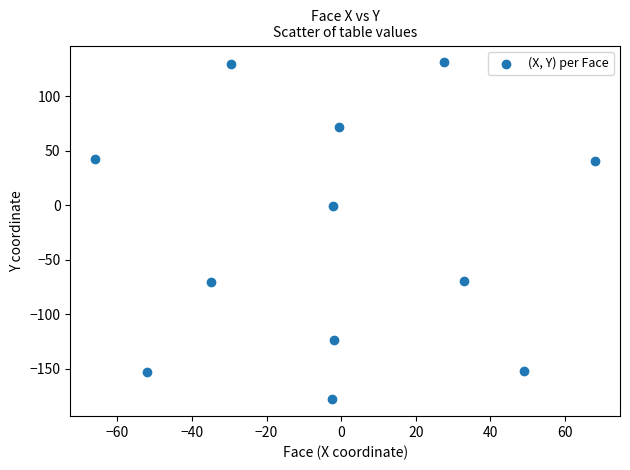

What is the range of Y values (max minus min)?

309.1